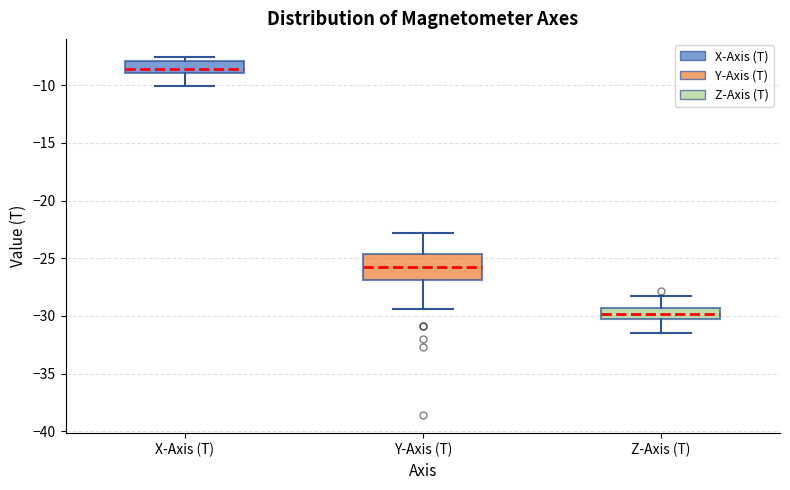

Reading left to right, transcribe this box plot: for each box, give where its median line is, the range the box spans, and where its two whiskers end, as read against the y-axis. The values are not printed on the chart, so give them approximately, as read against the axis.

X-Axis (T): median -8.5, box -9.0 to -8.0, whiskers -10.0 to -7.5
Y-Axis (T): median -25.5, box -27.0 to -24.5, whiskers -29.5 to -23.0
Z-Axis (T): median -30.0, box -30.5 to -29.5, whiskers -31.5 to -28.5